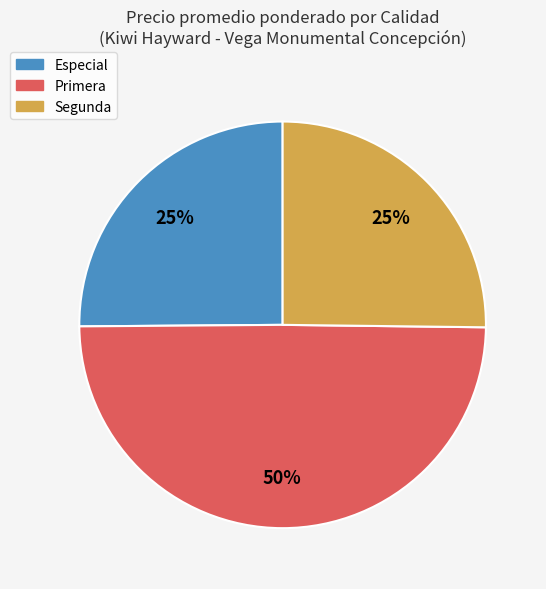

Do Primera and Segunda together represent more than half of the pie?

Yes